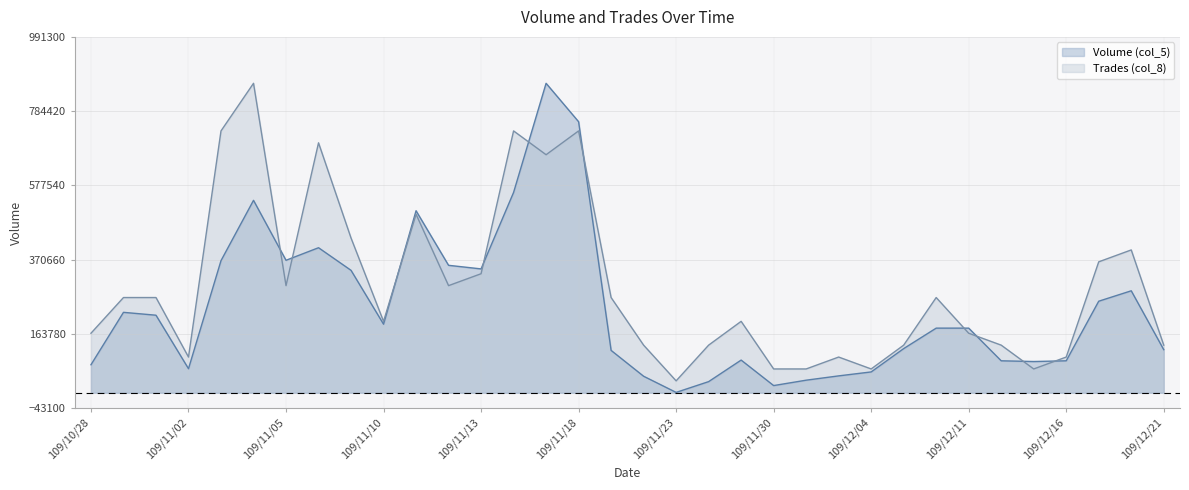

How many lines are shown in the chart?

2